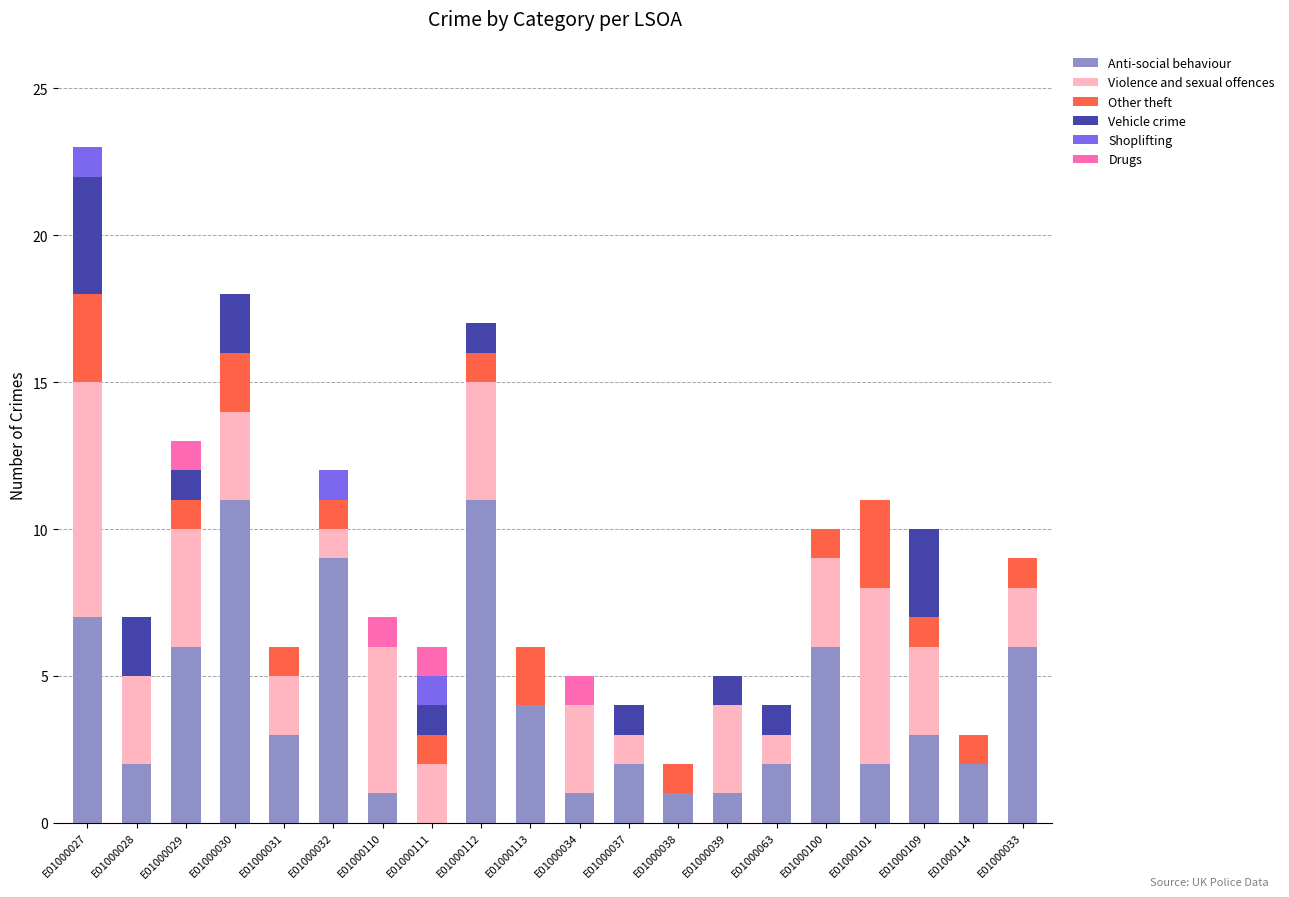

What is the total value across all series at E01000028?

7